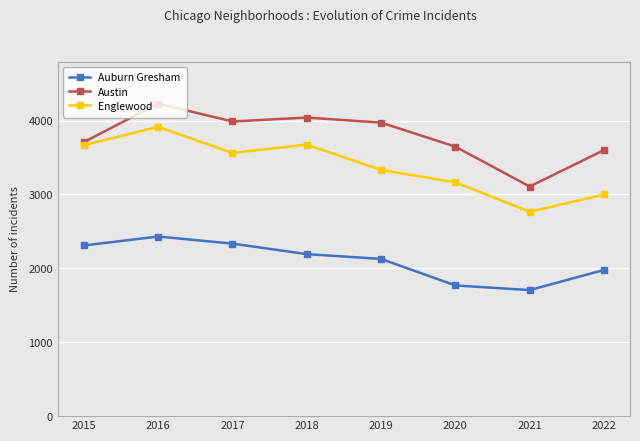

What is the value of the Englewood point at the 8th from the left?

3000